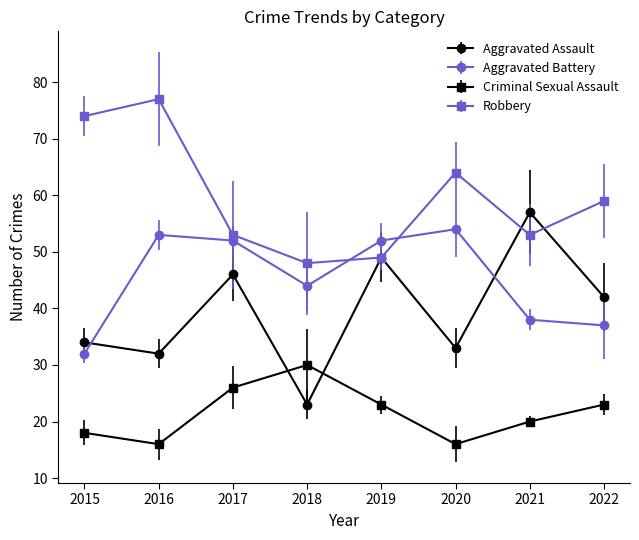

How many categories are shown in the chart?

8